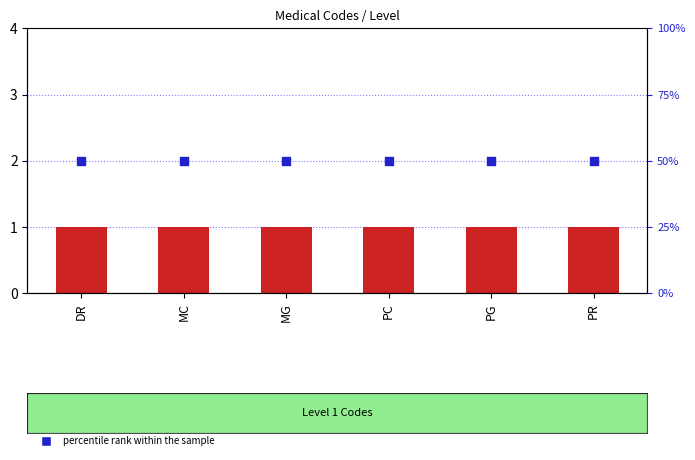

Is the value of percentile rank within the sample at MC greater than the value of count at MG?

Yes